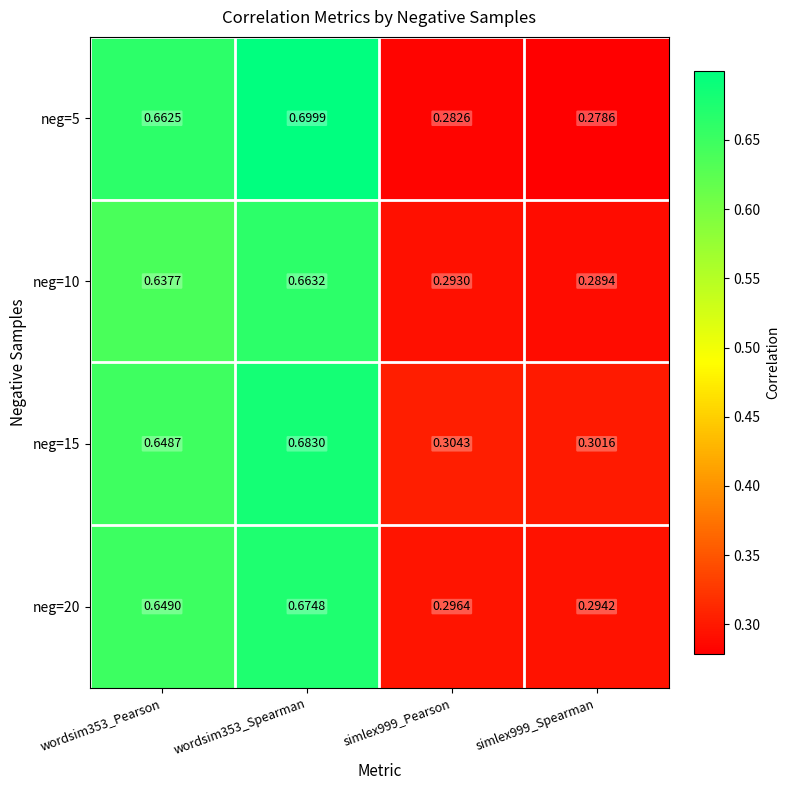

Is the value of neg=20 at wordsim353_Pearson greater than the value of neg=10 at wordsim353_Spearman?

No